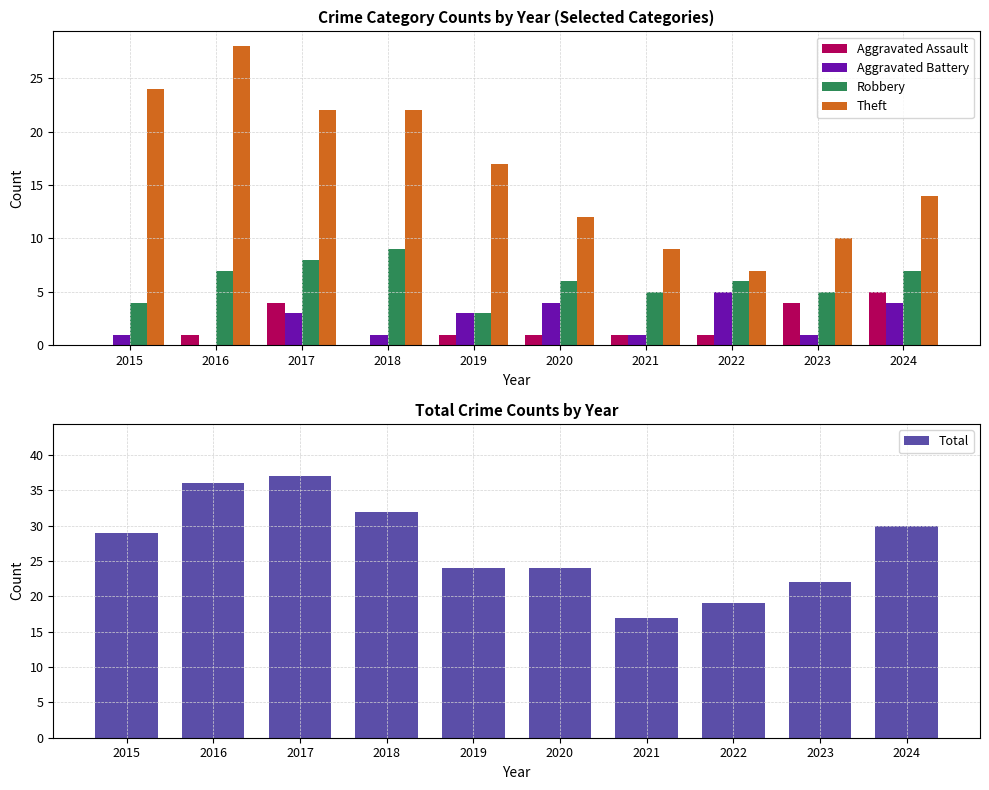

At which category does the chart reach its minimum across all series?

2015